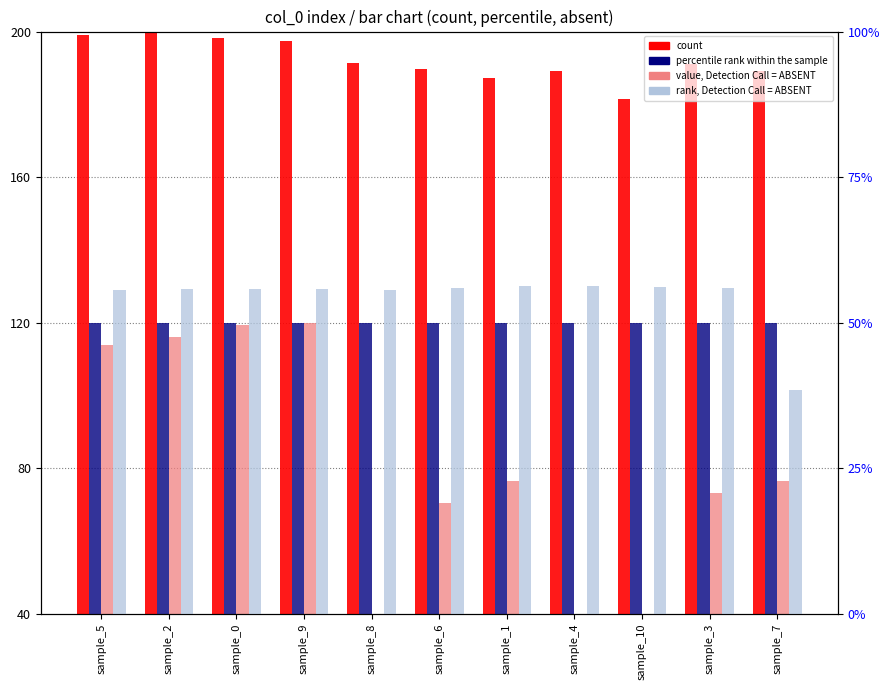

At sample_3, list the series in order from largest to smallest.

count, percentile rank within the sample, value, Detection Call = ABSENT, rank, Detection Call = ABSENT